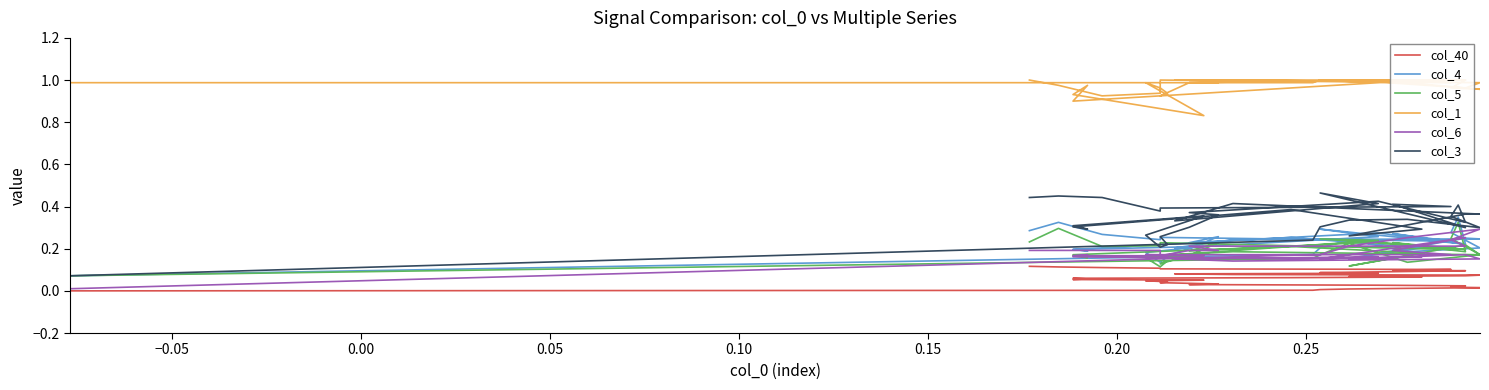

What is the difference between the maximum and second lowest values in the col_1 series?

0.1